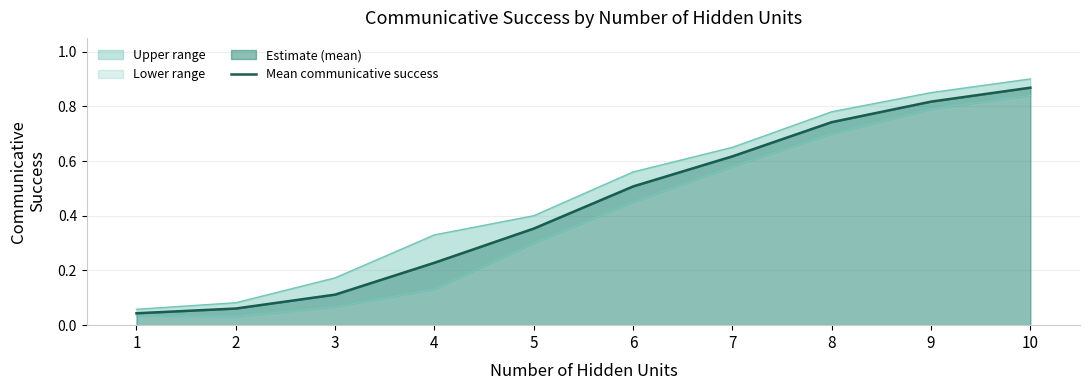

Does the chart have visible grid lines?

Yes